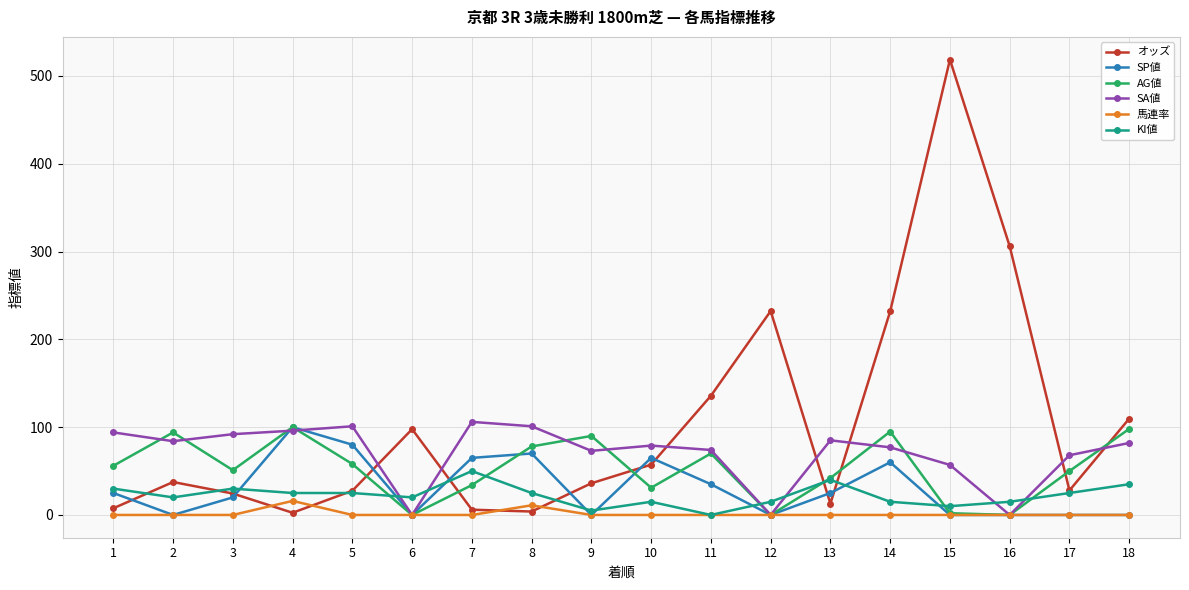

How many times do オッズ and SA値 cross each other?

7